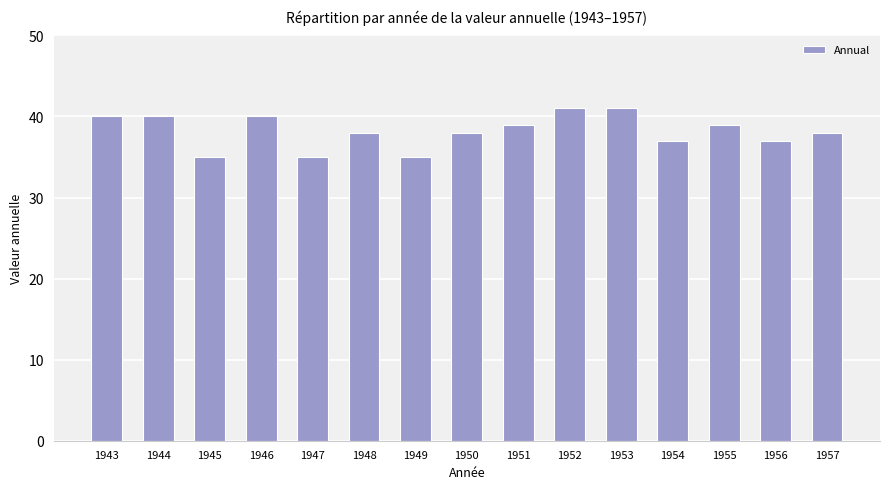

How many bars are there in total?

15